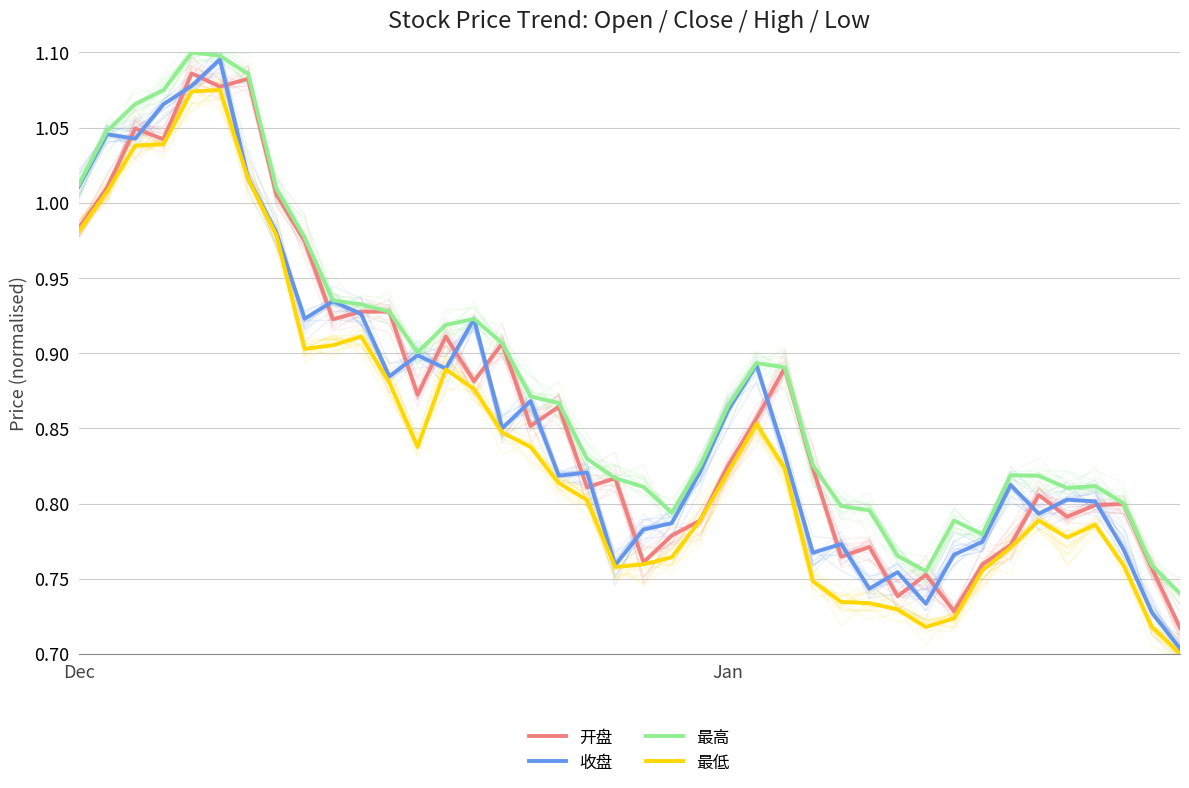

At how many categories does at least one series exceed 0?

40